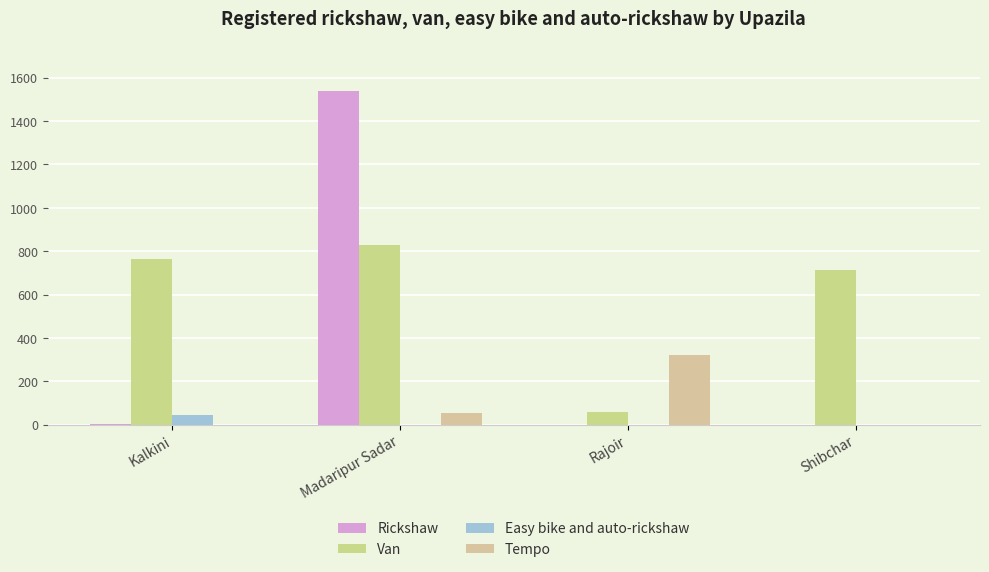

What is the approximate value of Van at Kalkini?

762